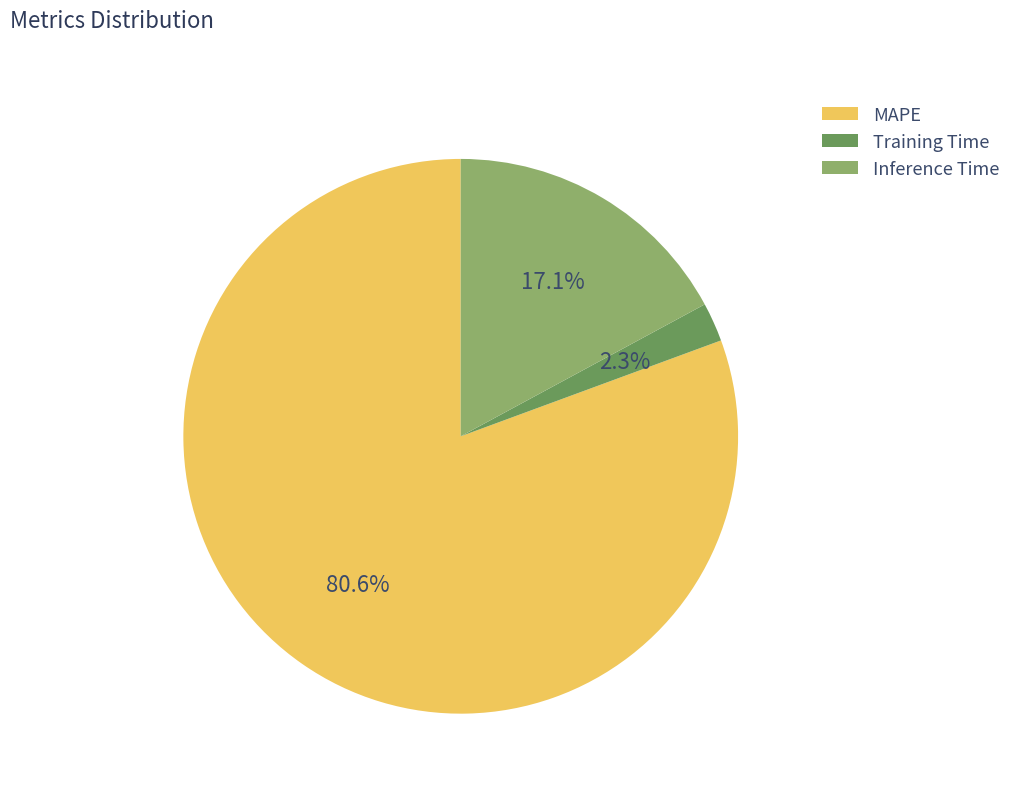

Is it true that MAPE is 93% of the pie?

False